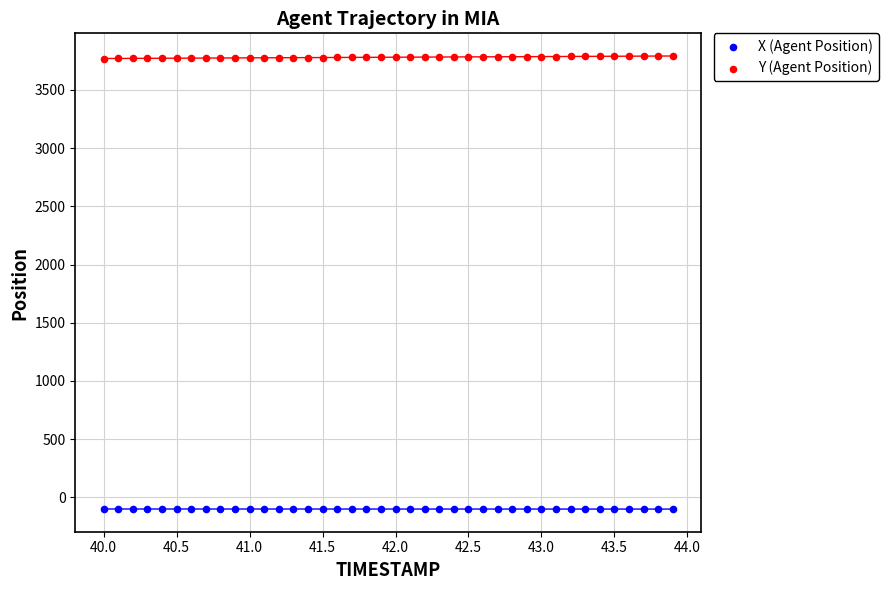

Across all data points, what is the range of X values (max minus min)?

3.9